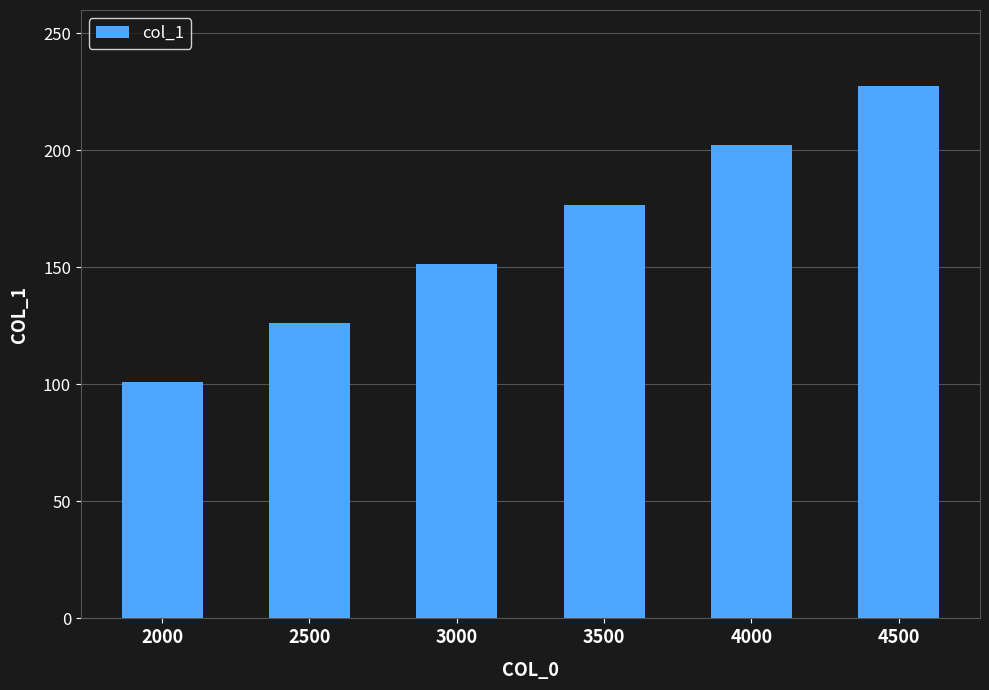

What is the change in value from 2000 to 3000?

+50.5